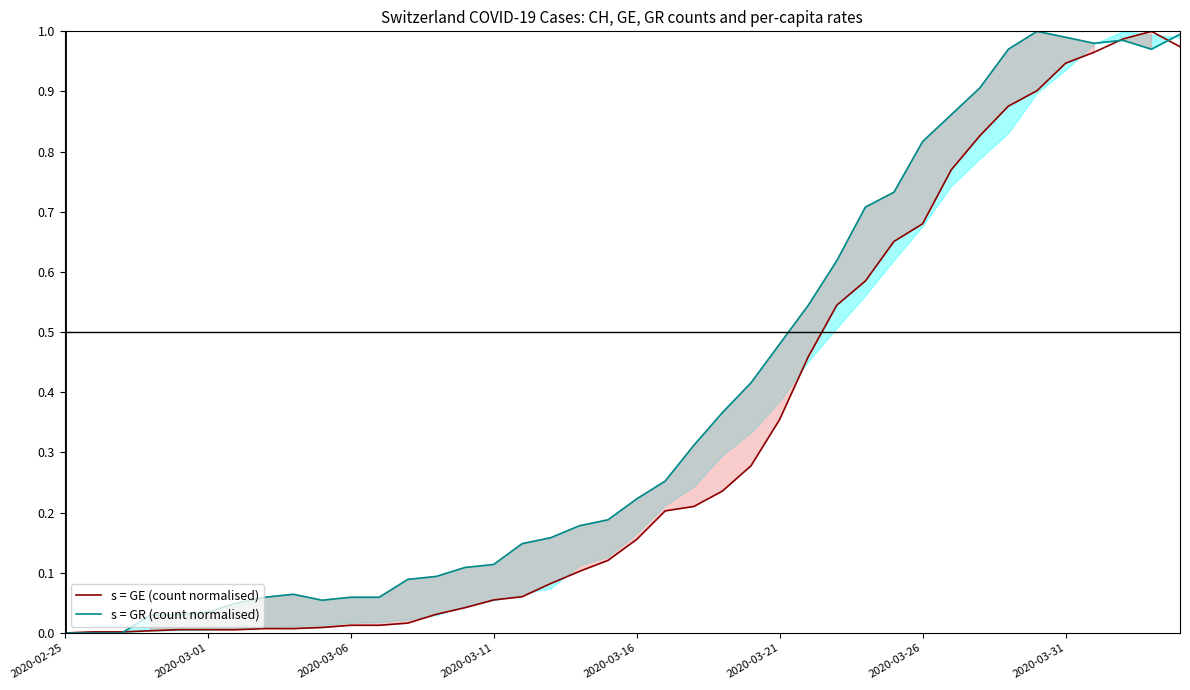

At which label is s = GE (count normalised) closest to 0?

2020-02-25